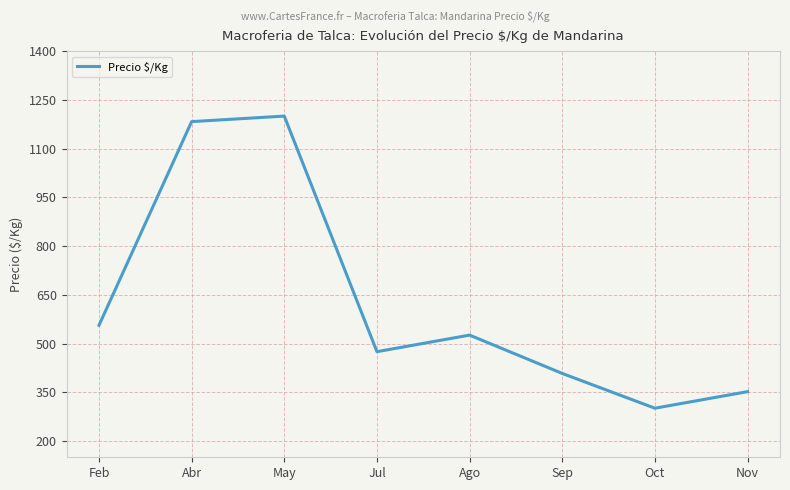

True or false: the data has more than 1 interior local peaks.

True